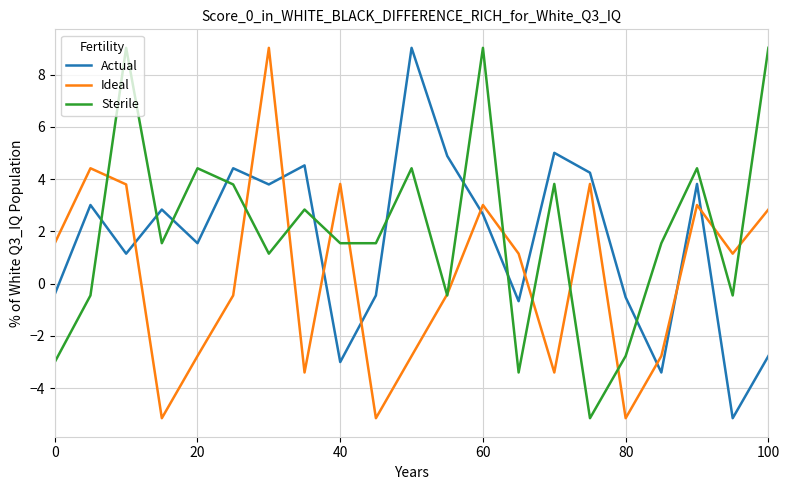

How many intersections are there between Actual and Ideal?

10